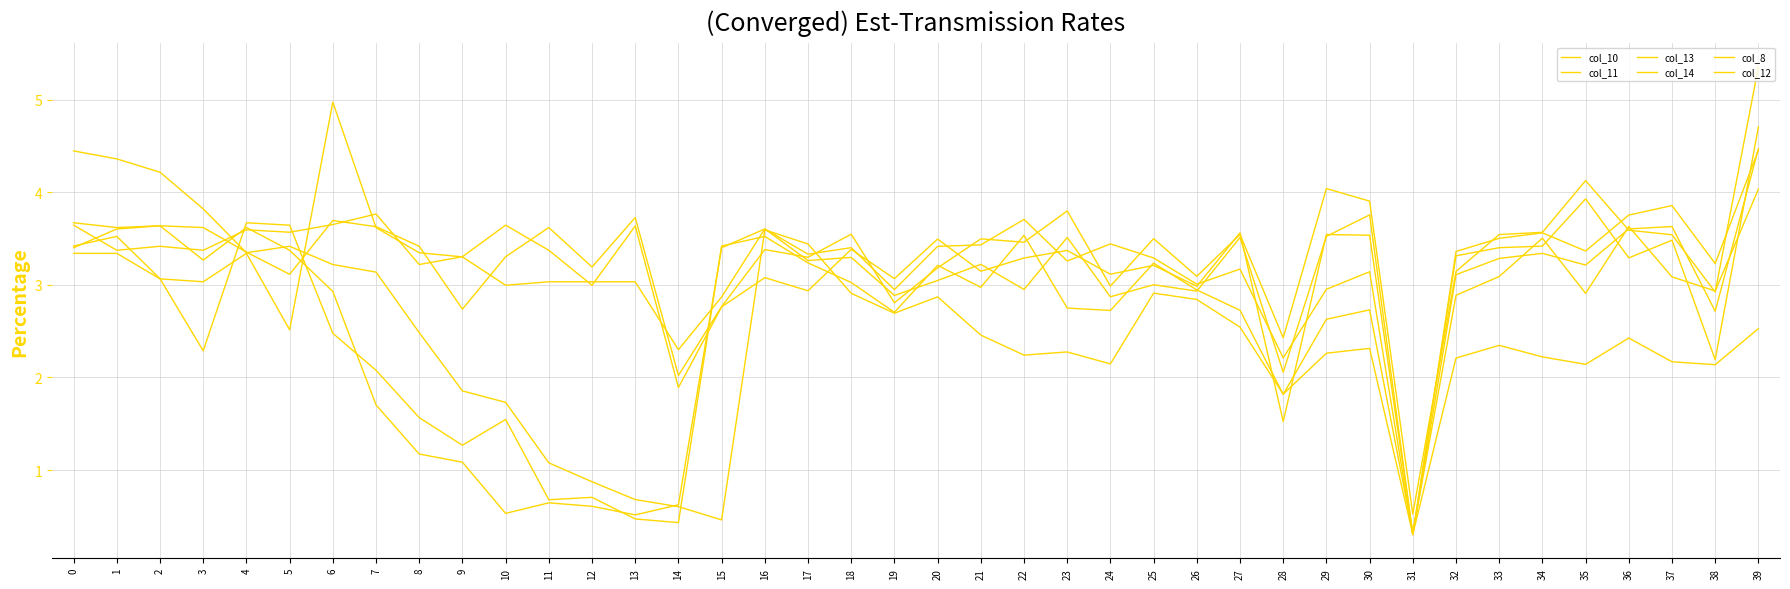

What is the difference between the second highest and minimum values in the col_12 series?

4.2